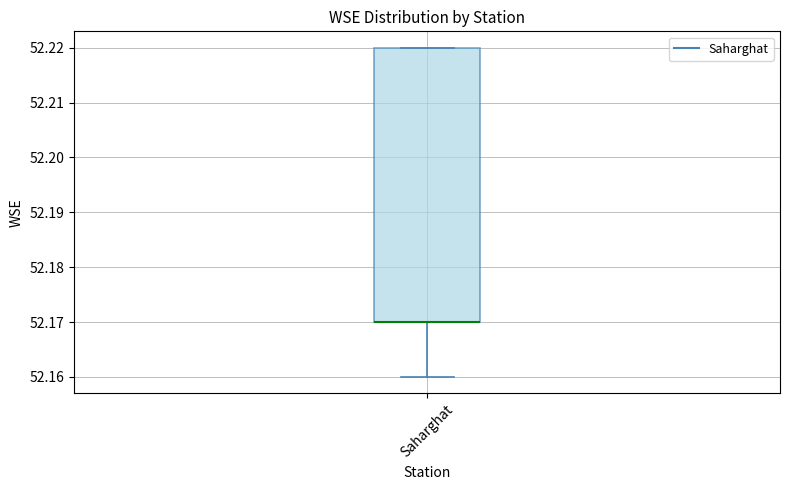

Where is the lower edge of the box for Saharghat on the y-axis? The values are not printed on the chart, so give them approximately, as read against the axis.

52.17